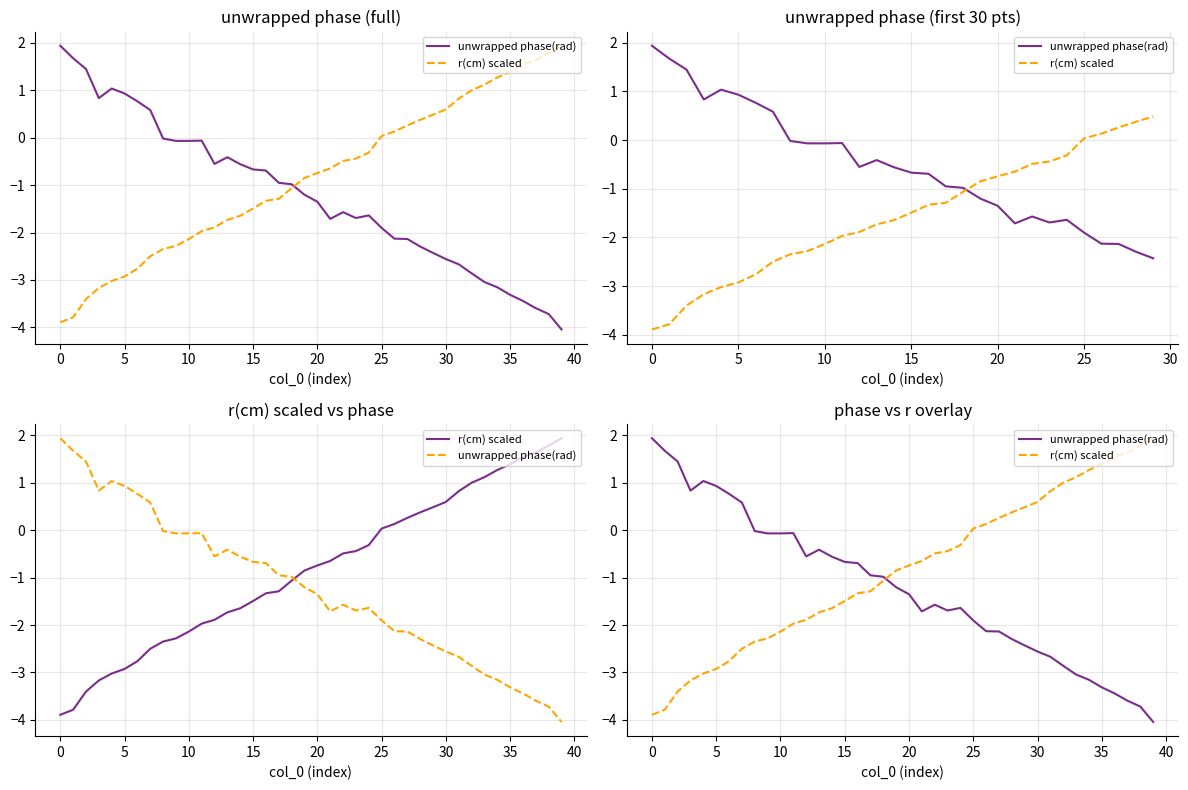

The r(cm) scaled series shows 1.3 at 31. True or false?

False